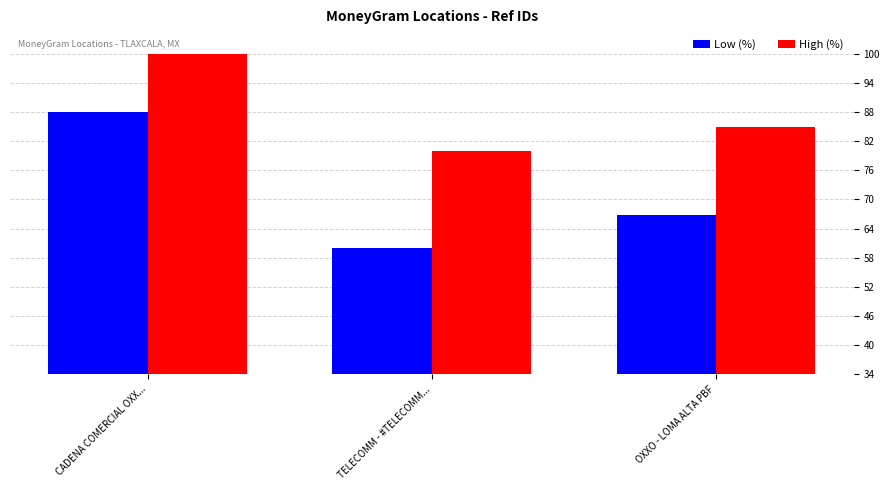

At which label is Low (%) closest to 74?

OXXO - LOMA ALTA PBF